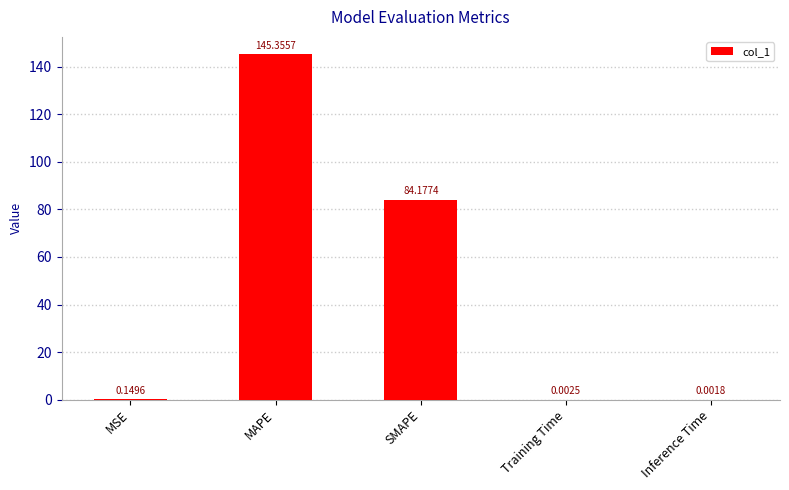

Which category has the highest value across all series?

MAPE